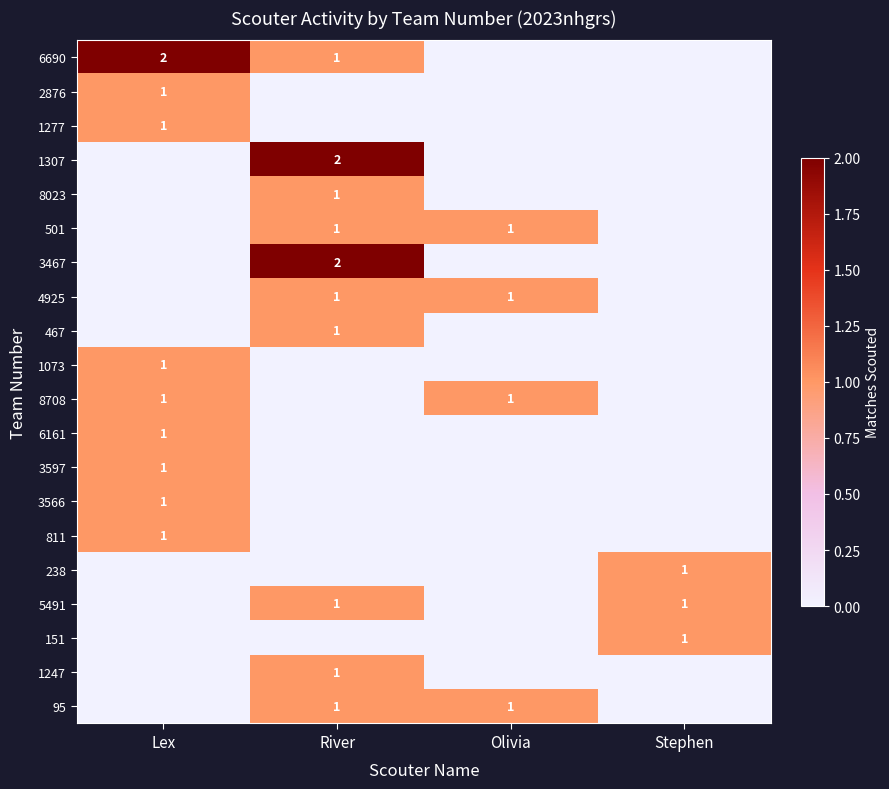

Rank the series by their maximum value, from lowest to highest.

2876, 1277, 8023, 501, 4925, 467, 1073, 8708, 6161, 3597, 3566, 811, 238, 5491, 151, 1247, 95, 6690, 1307, 3467